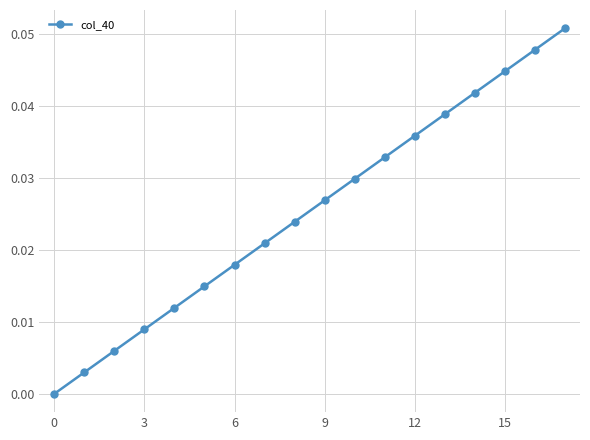

How many positive values are there?

17